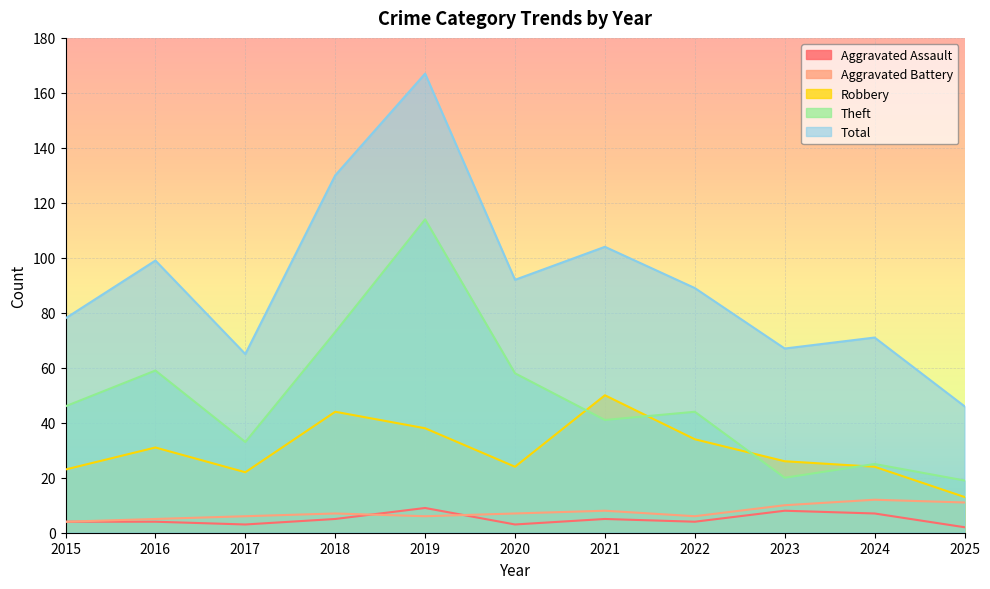

Which series has the largest total across all categories?

Total